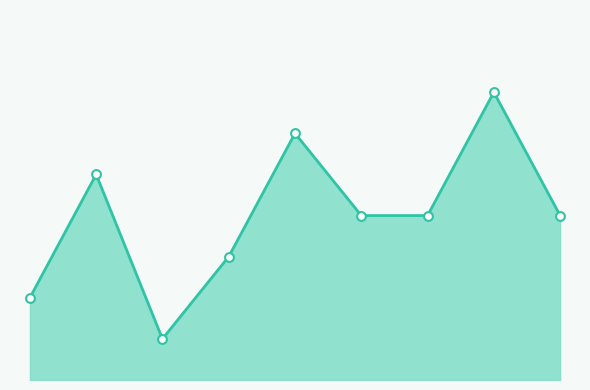

Does the chart have visible grid lines?

No